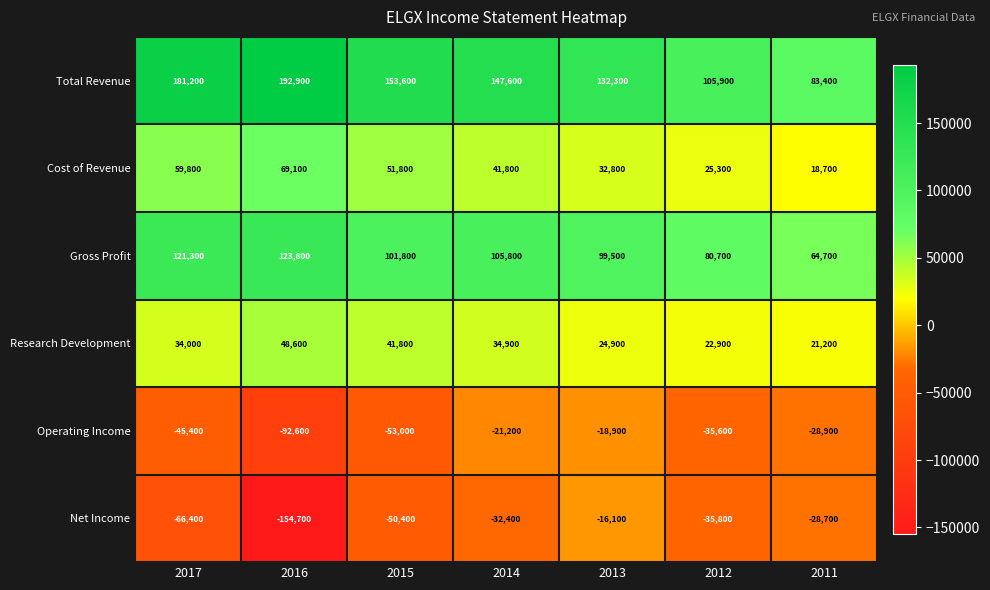

Count the number of data series in this chart.

6